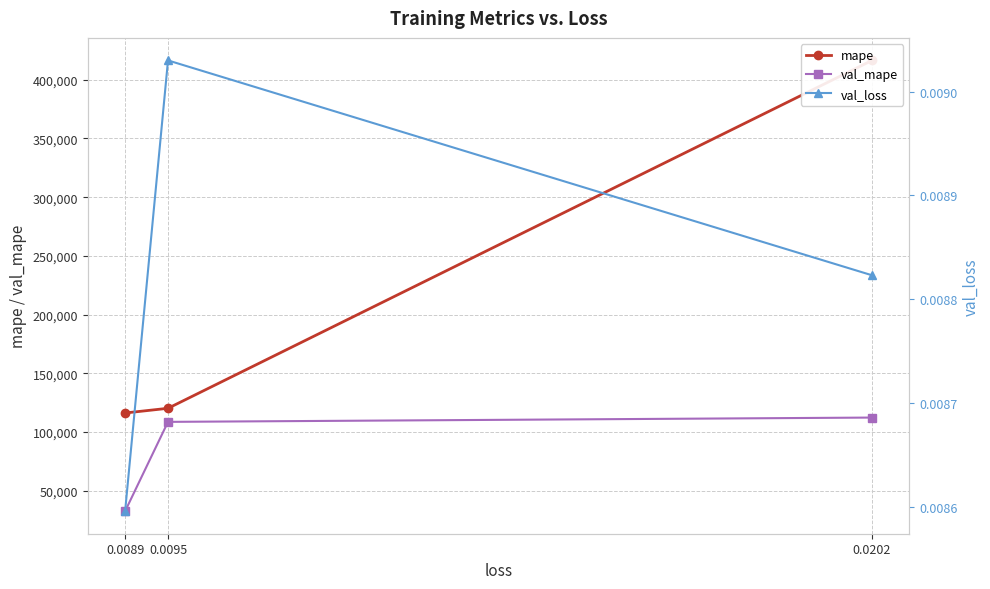

Rank the series by their average value, from lowest to highest.

val_loss, val_mape, mape